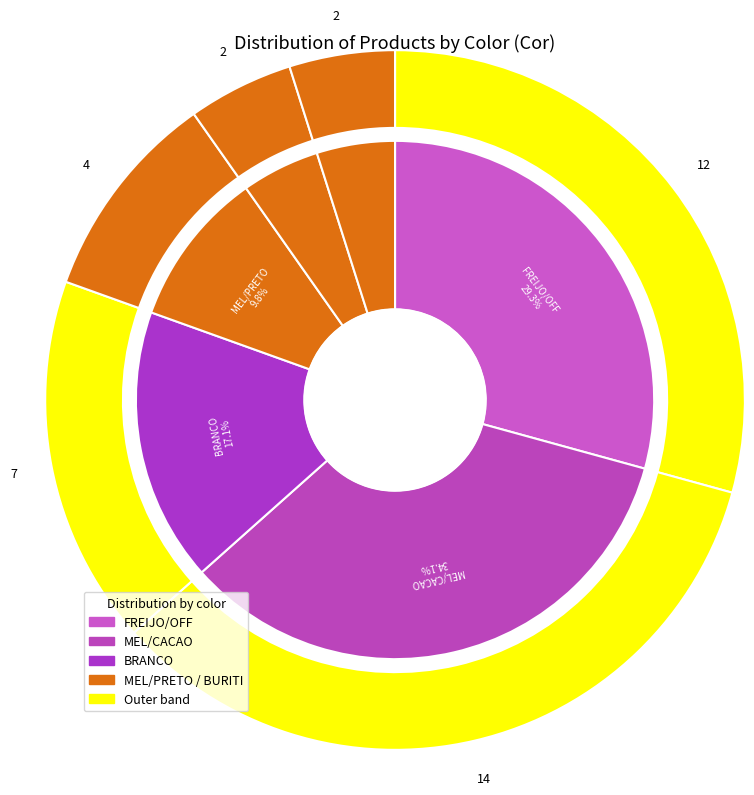

True or false: MEL/CACAO accounts for 34% of the total.

True